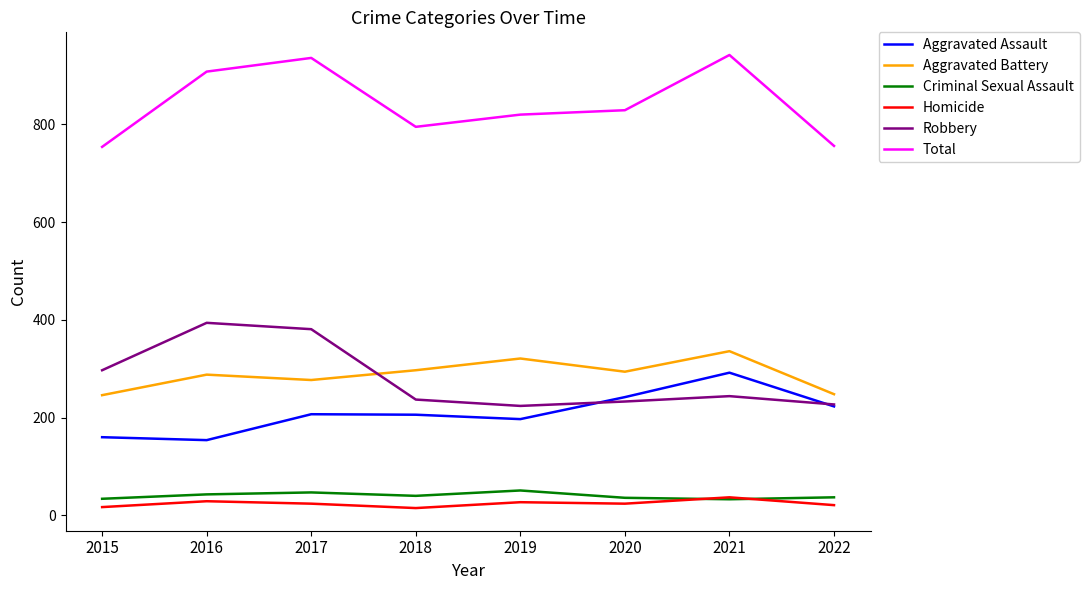

What is the difference between the highest and lowest values at 2022?

735